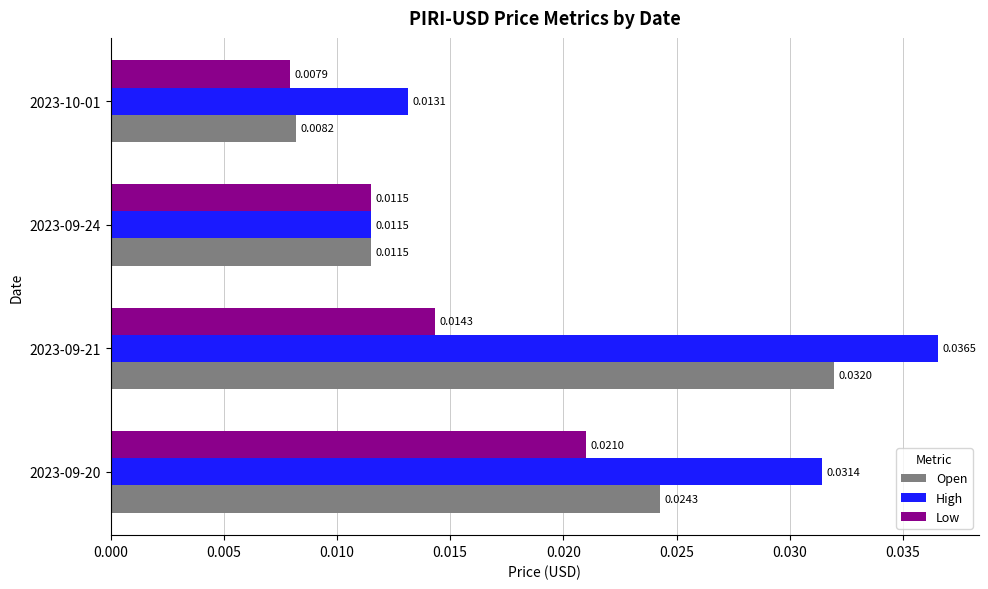

Which series has the widest spread of values?

High